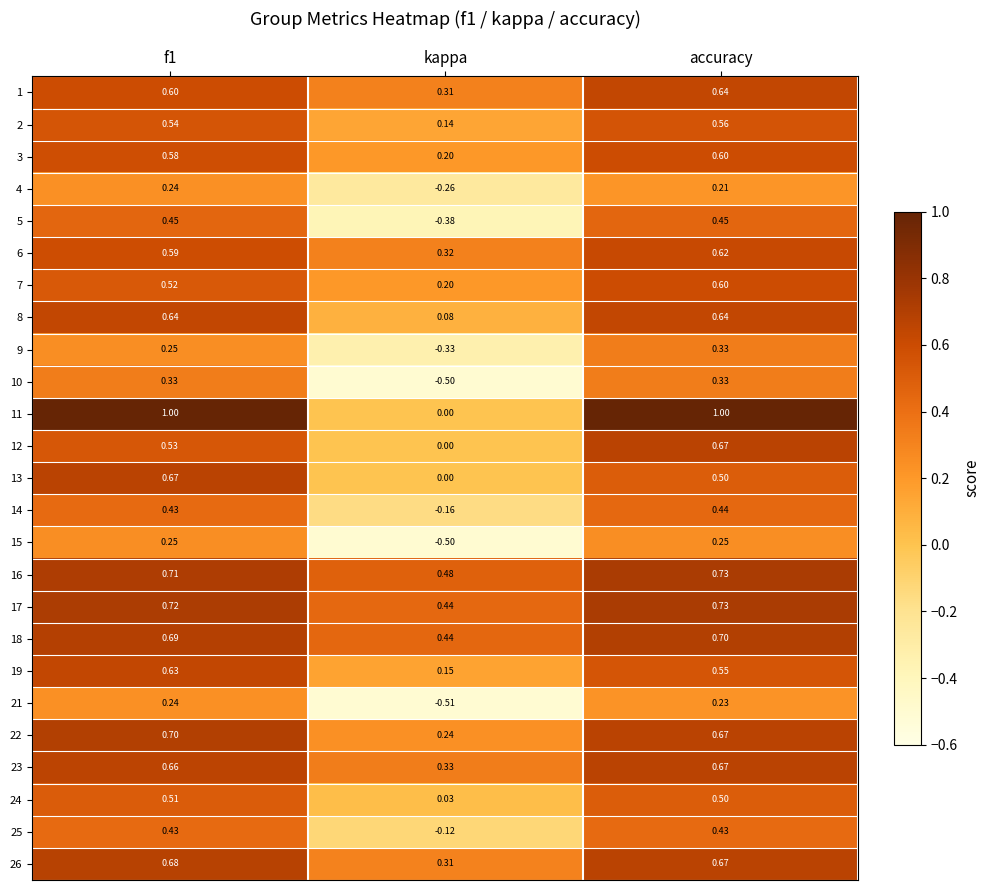

Which category has the lowest value across all series?

kappa